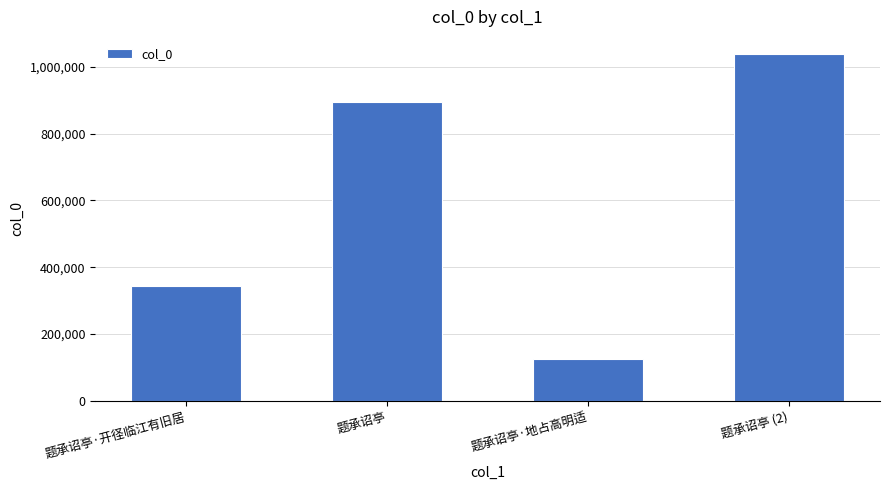

Between 题承诏亭·地占高明适 and 题承诏亭, which is larger?

题承诏亭